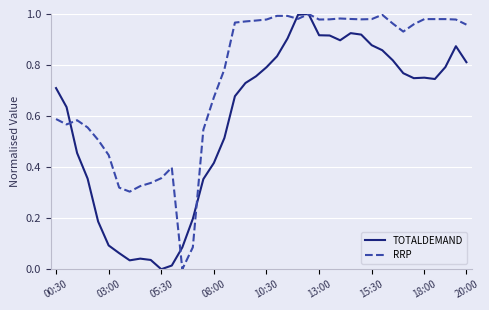

True or false: RRP and TOTALDEMAND cross at least once.

True